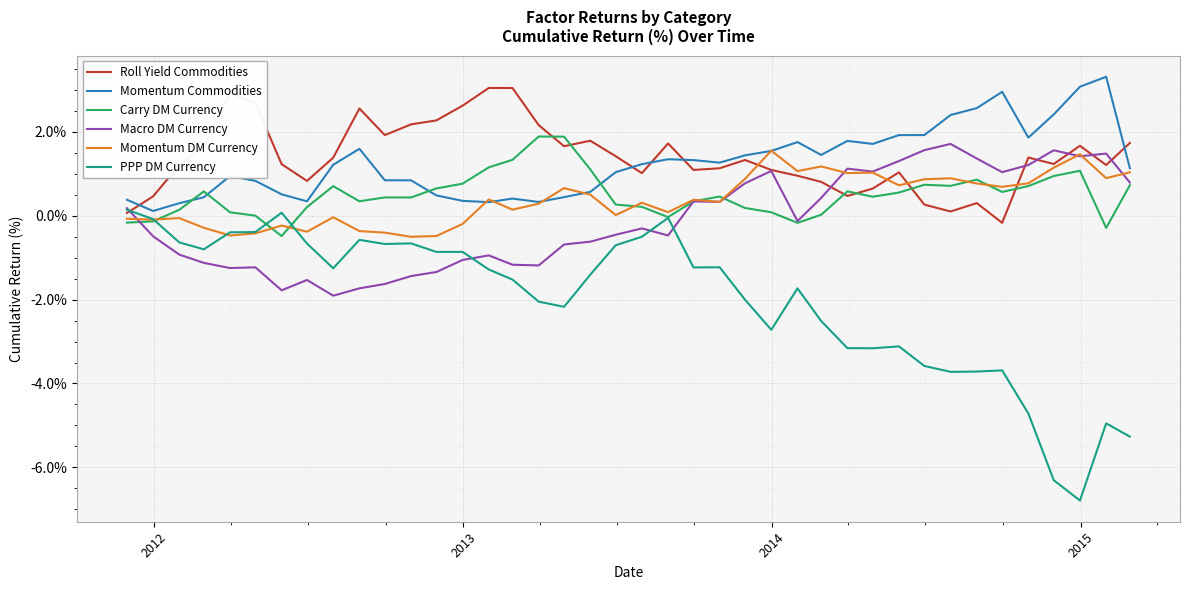

What is the highest value of the Momentum DM Currency series?

1.6